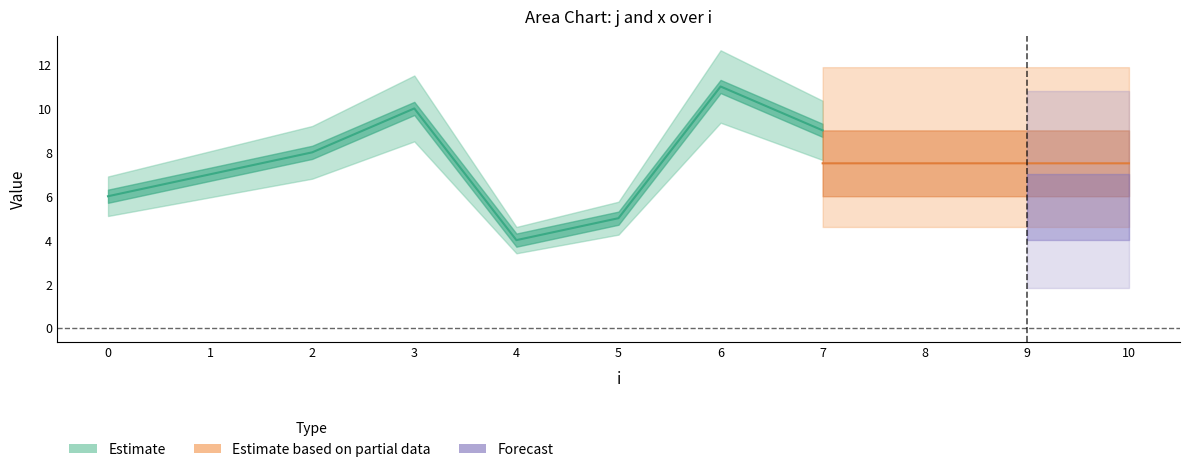

True or false: x and j intersect in this chart.

False